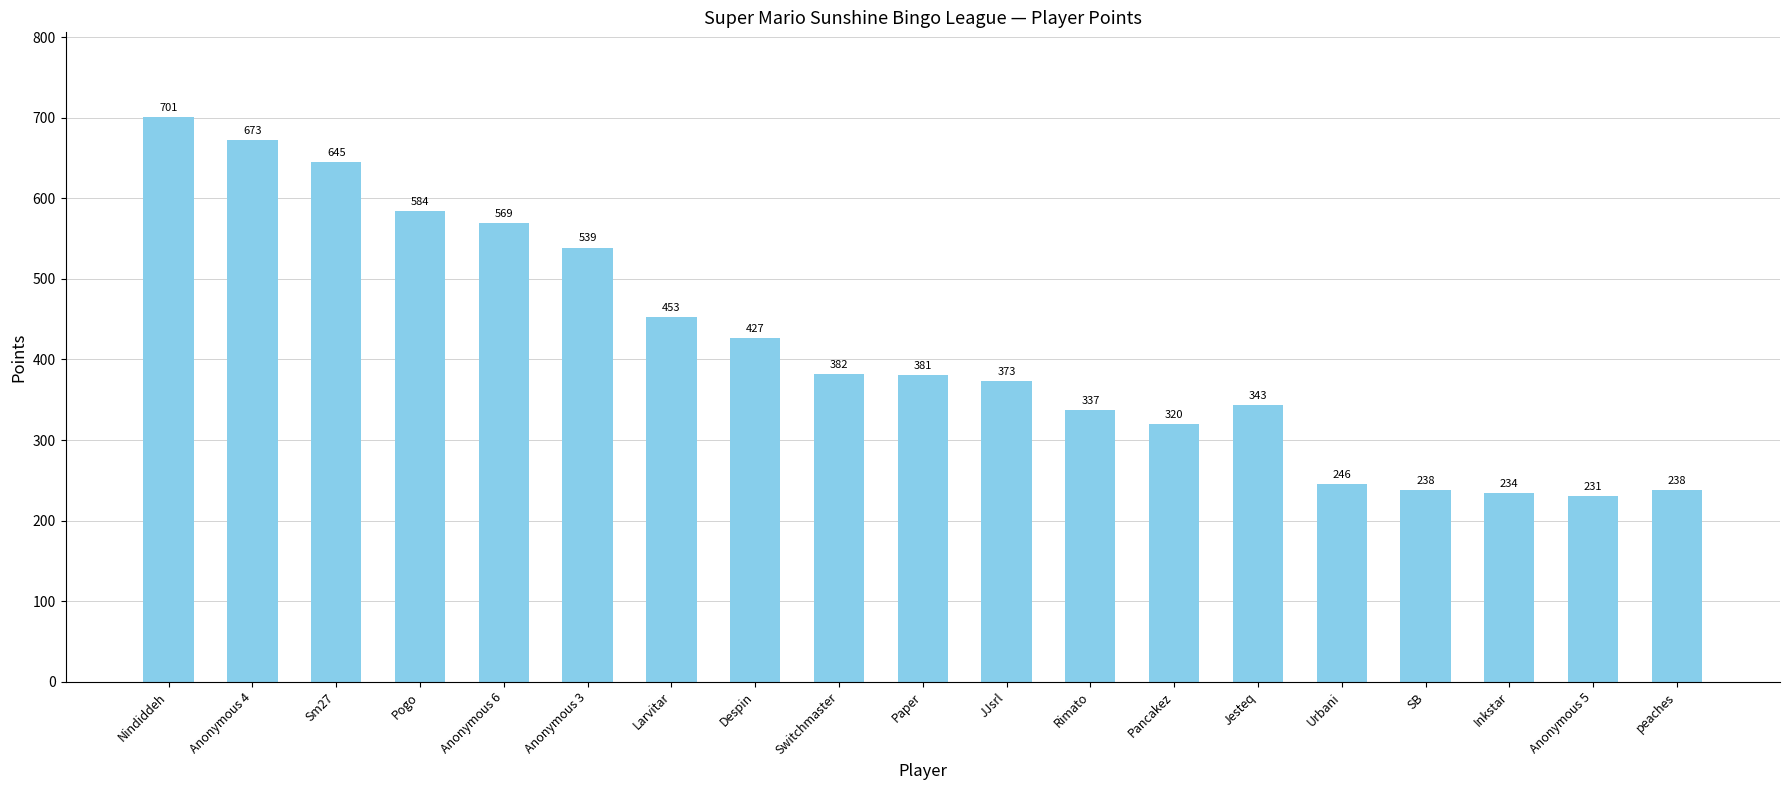

What is the change in value from Despin to SB?

-189